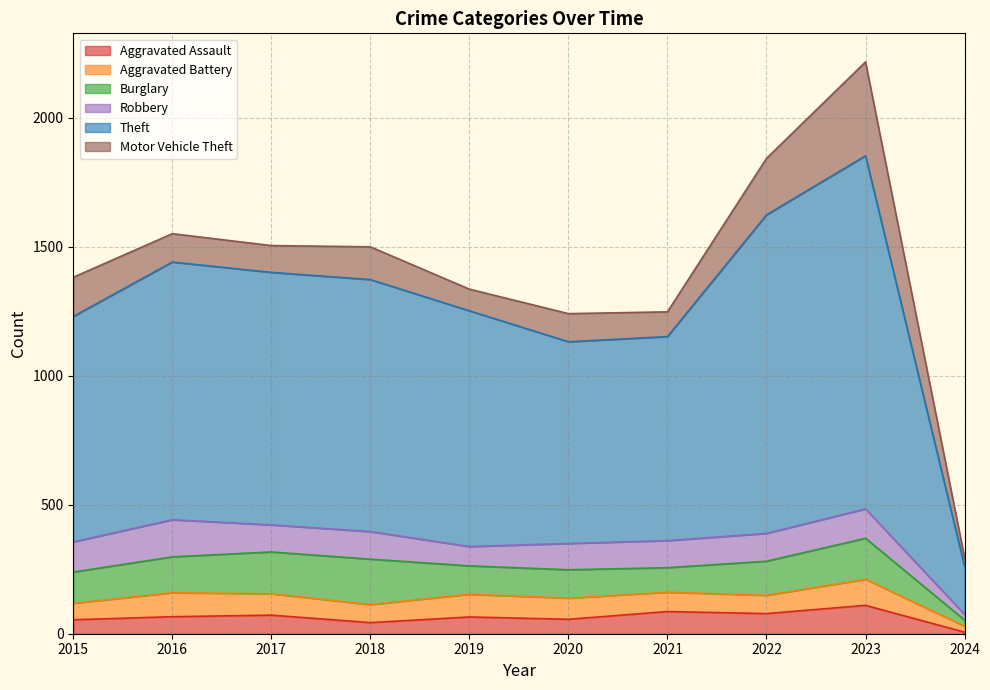

What is the value of the Motor Vehicle Theft point at the 1st from the left?

152